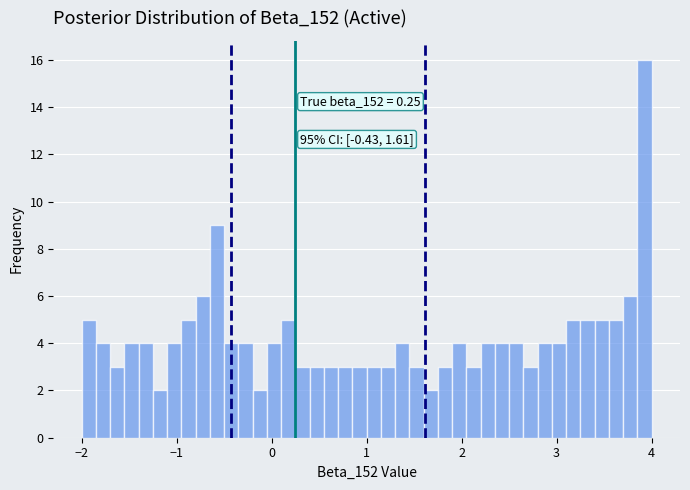

Around what value on the x-axis is the tallest bar? Give the approximate position of its centre, as read against the axis.

3.9